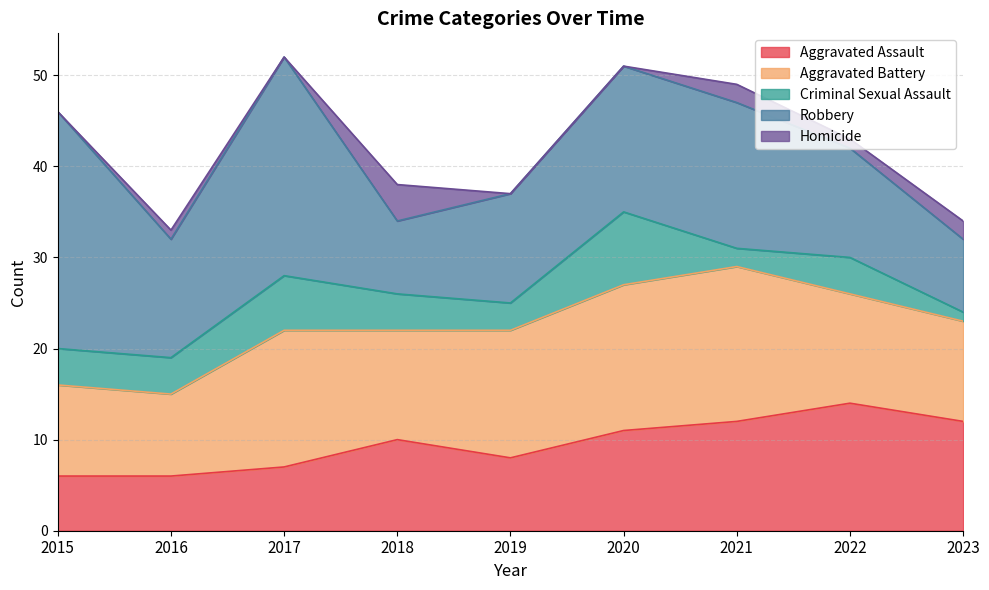

Count the Criminal Sexual Assault values in the range 3 to 4.

5